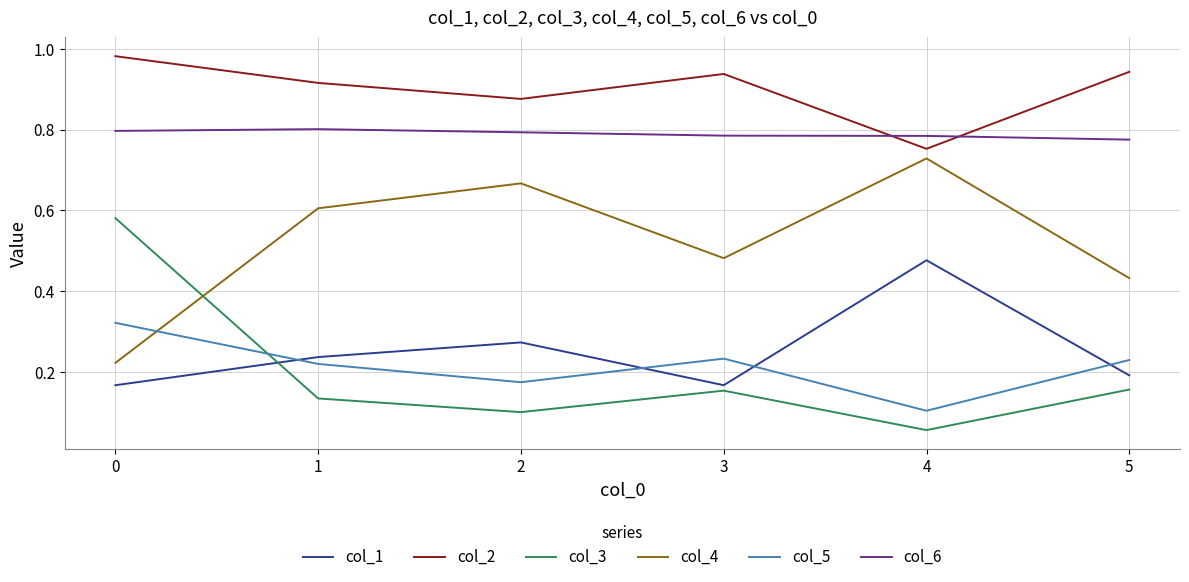

List the series in order of their peak value, highest first.

col_2, col_6, col_4, col_3, col_1, col_5